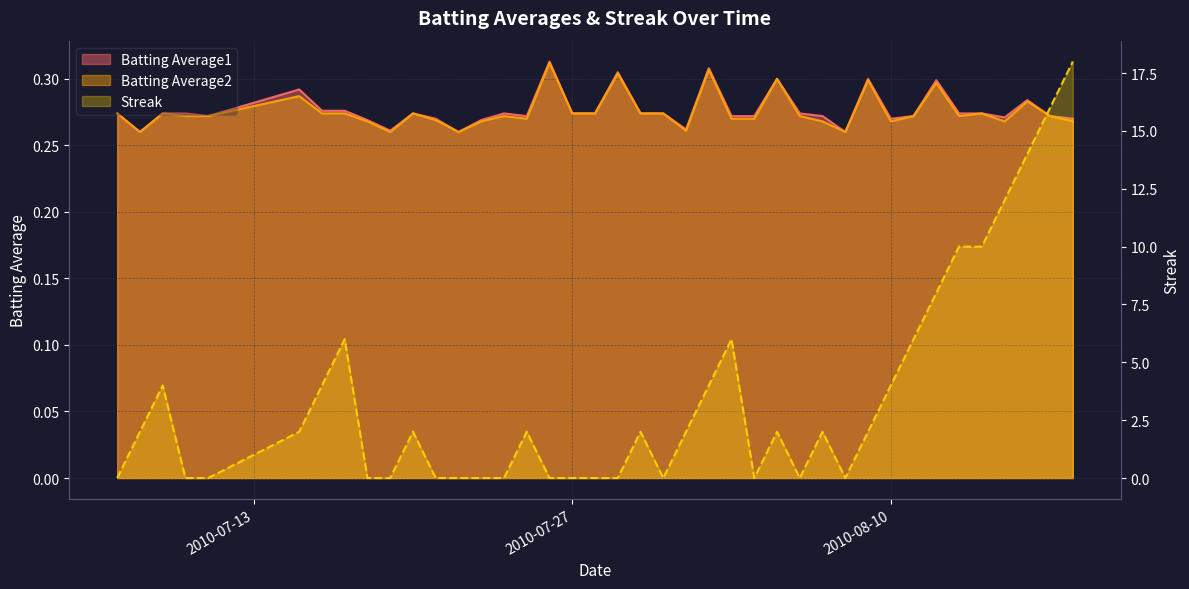

What is the value of the Batting Average2 point at the 9th from the left?

0.3